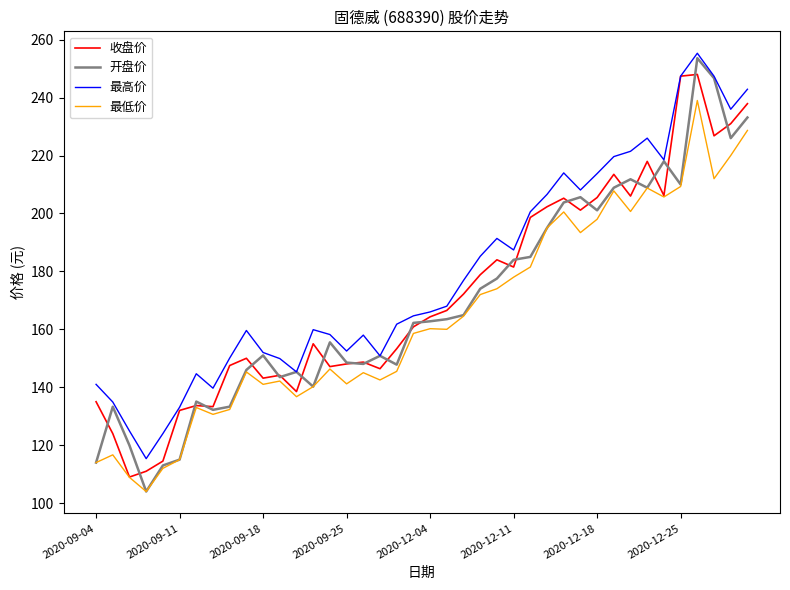

True or false: 最低价 and 最高价 cross at least once.

False